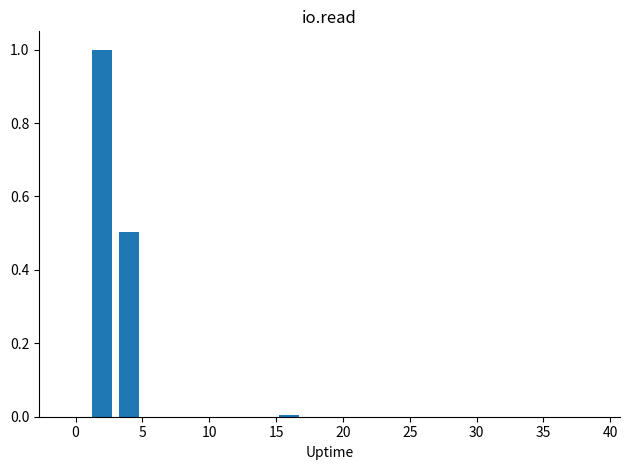

Are the bars horizontal?

No